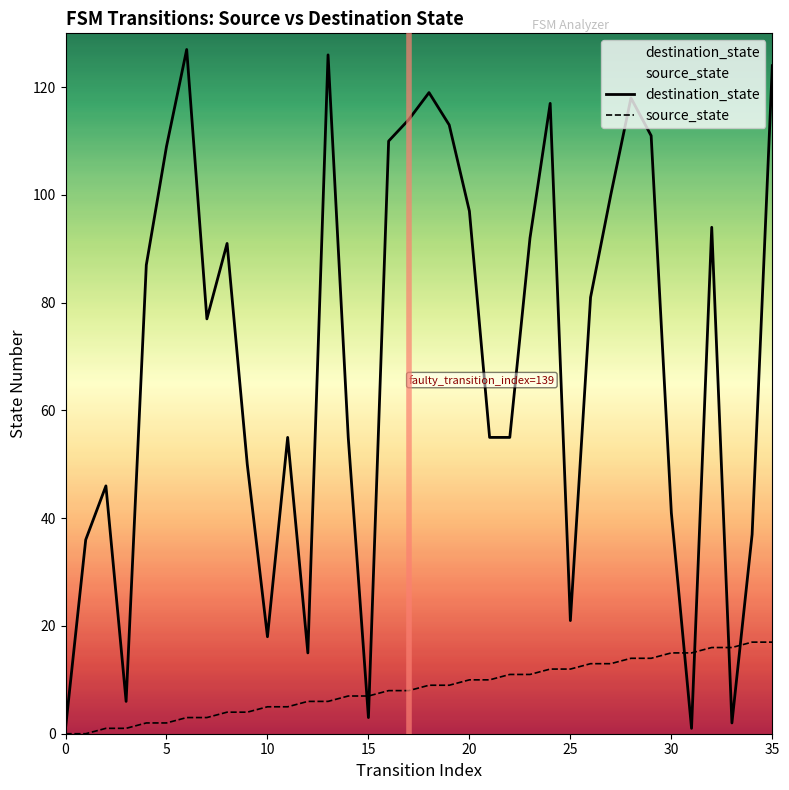

Does the chart have visible grid lines?

No